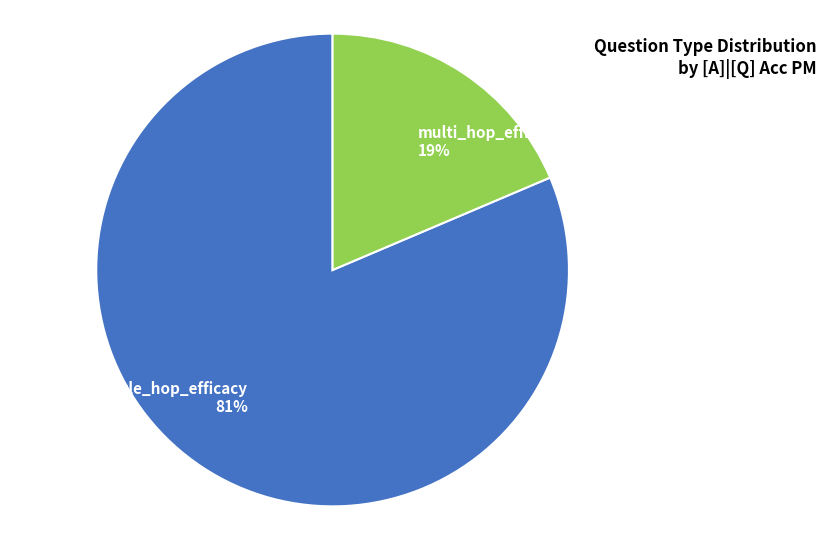

Do multi_hop_efficacy 19% and single_hop_efficacy 81% together represent more than half of the pie?

Yes